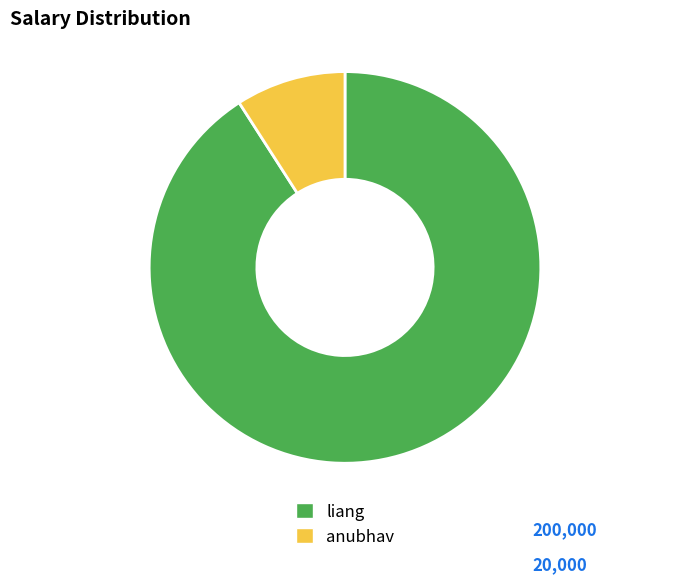

Is the sum of anubhav and liang greater than half?

Yes